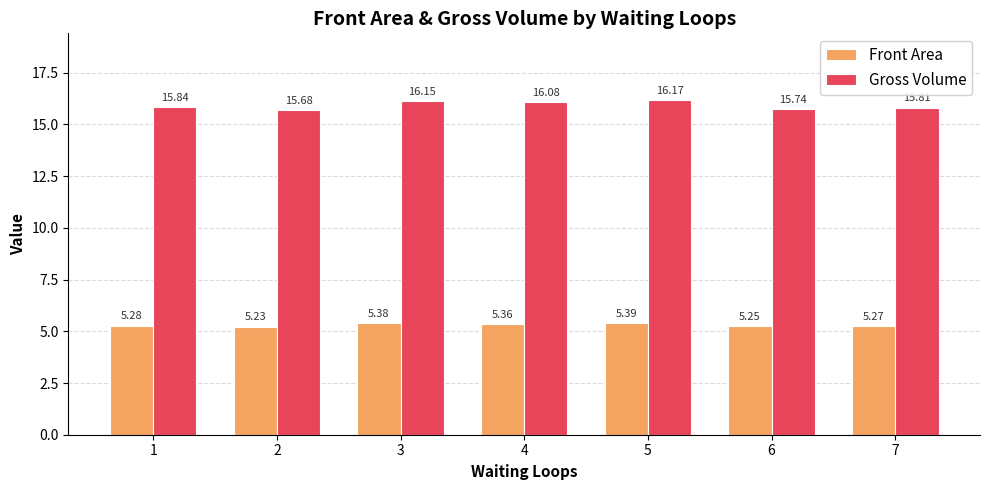

Rank the series by their maximum value, from lowest to highest.

Front Area, Gross Volume